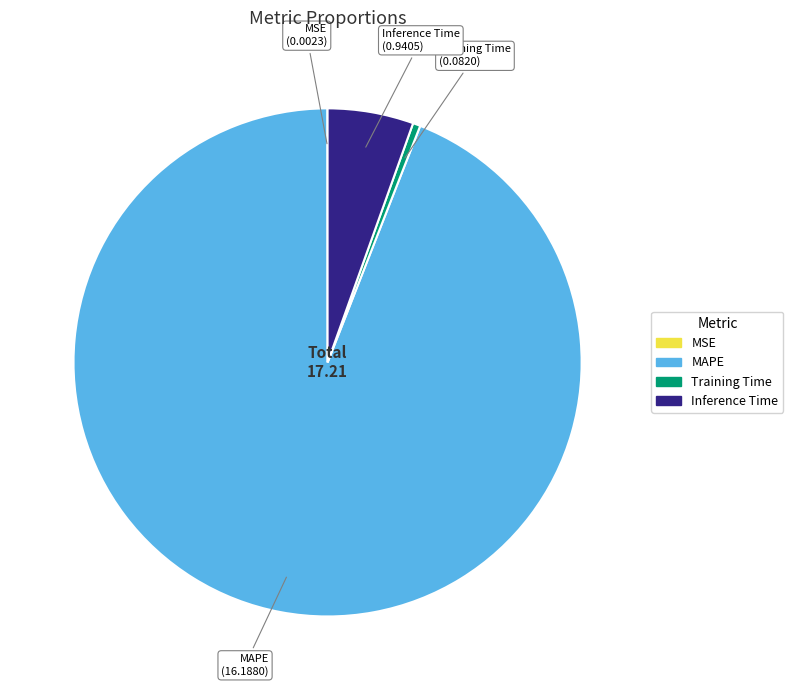

Is the sum of MAPE and Inference Time greater than half?

Yes